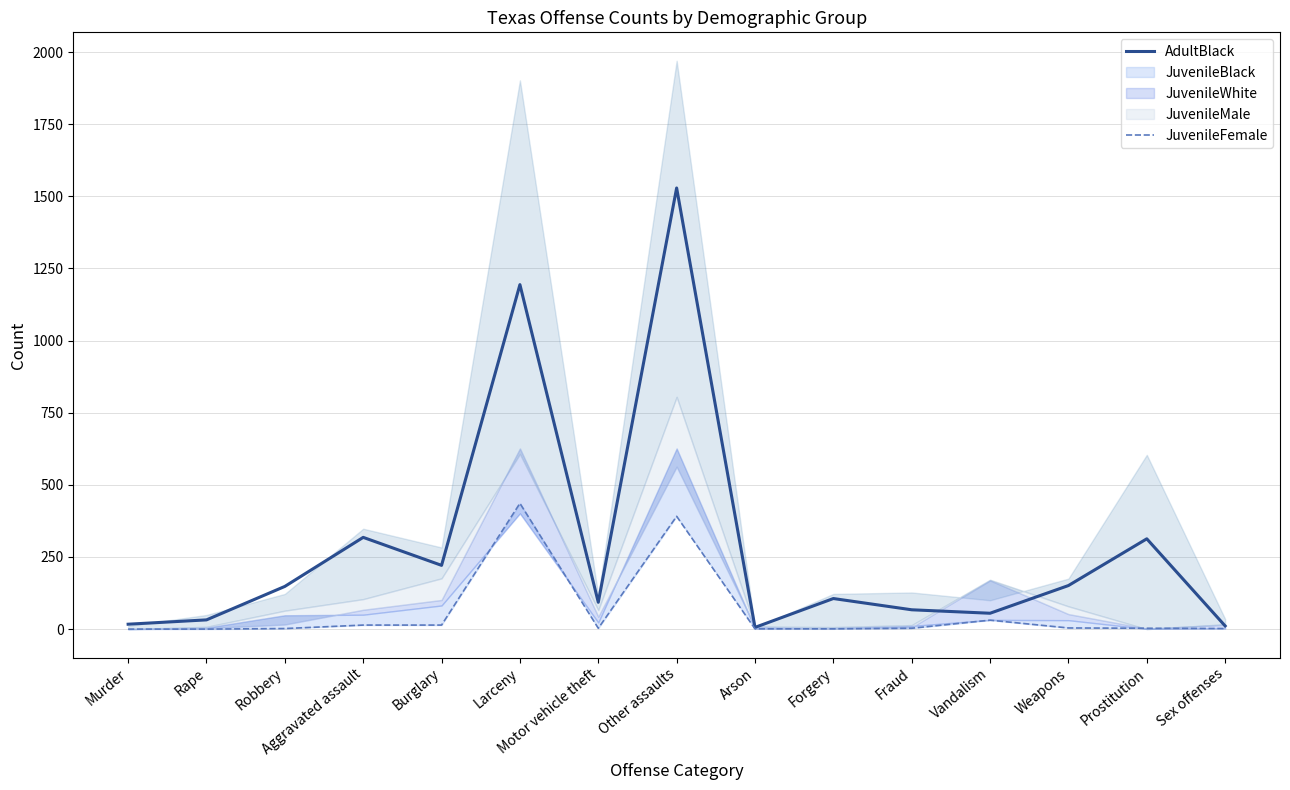

How many interior local peaks does the AdultBlack series have?

5